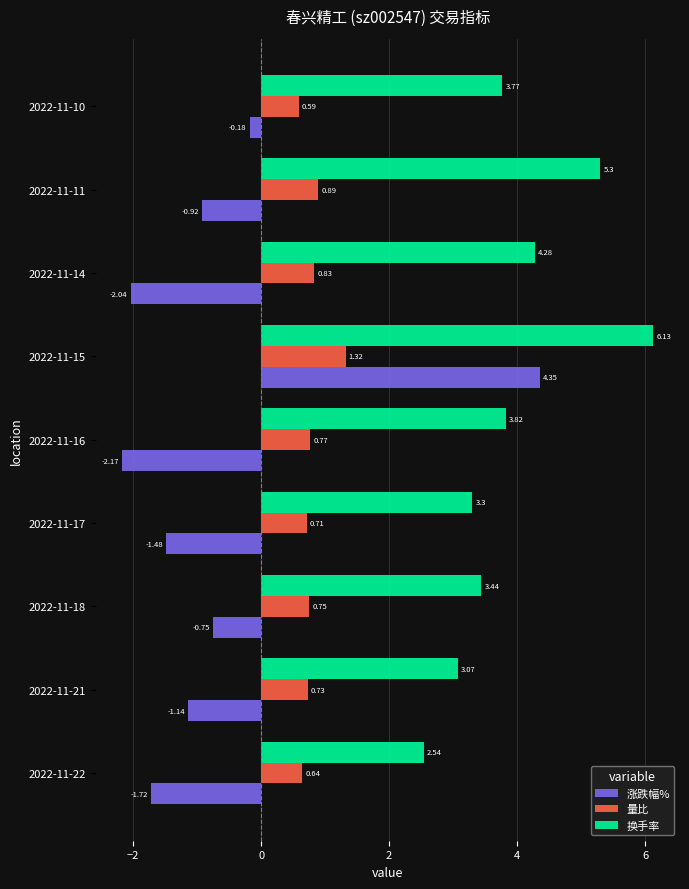

Rank the series by their average value, from highest to lowest.

换手率, 量比, 涨跌幅%